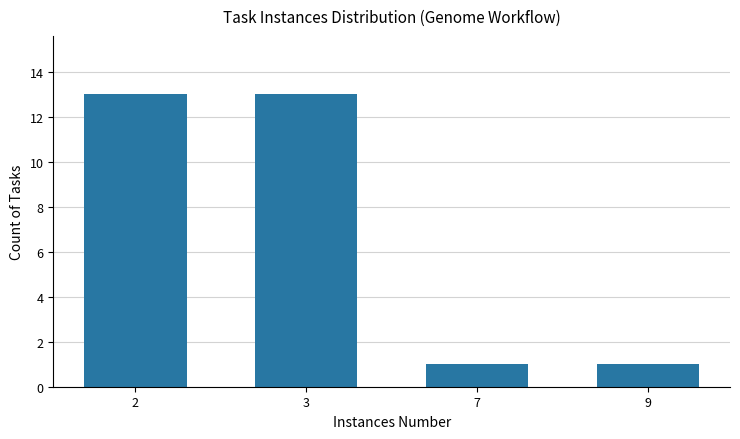

Reading left to right, what are all the values shown in this chart?

2=13	3=13	7=1	9=1